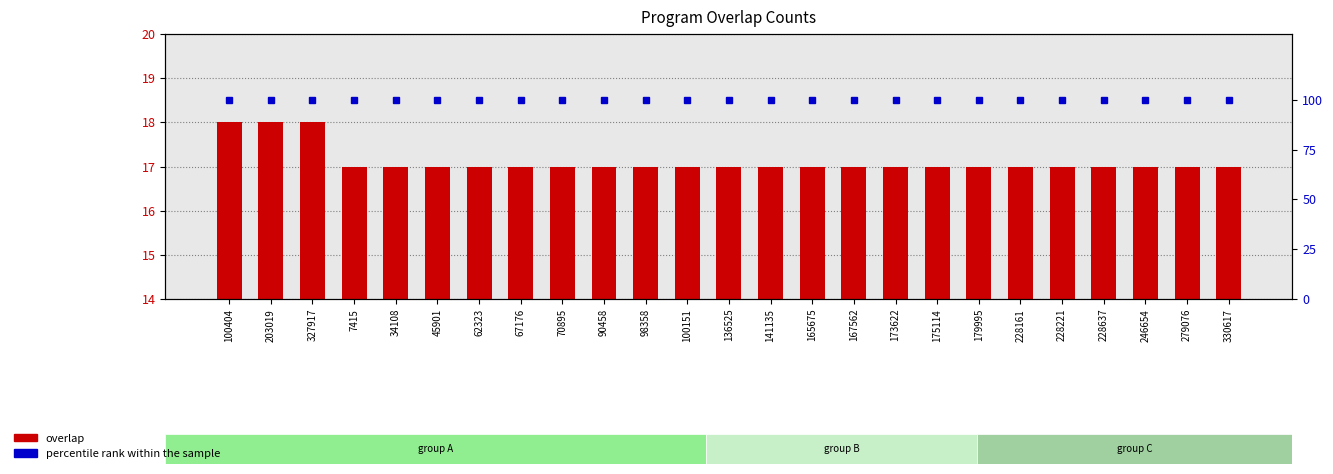

What is the label of the 20th bar from the right?

45901